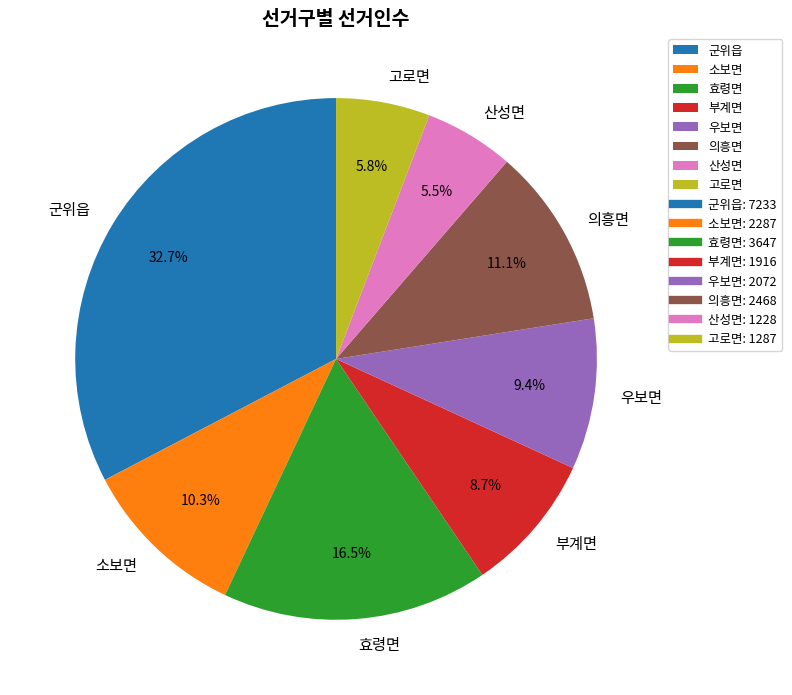

Is there any slice that represents more than half of the pie?

No